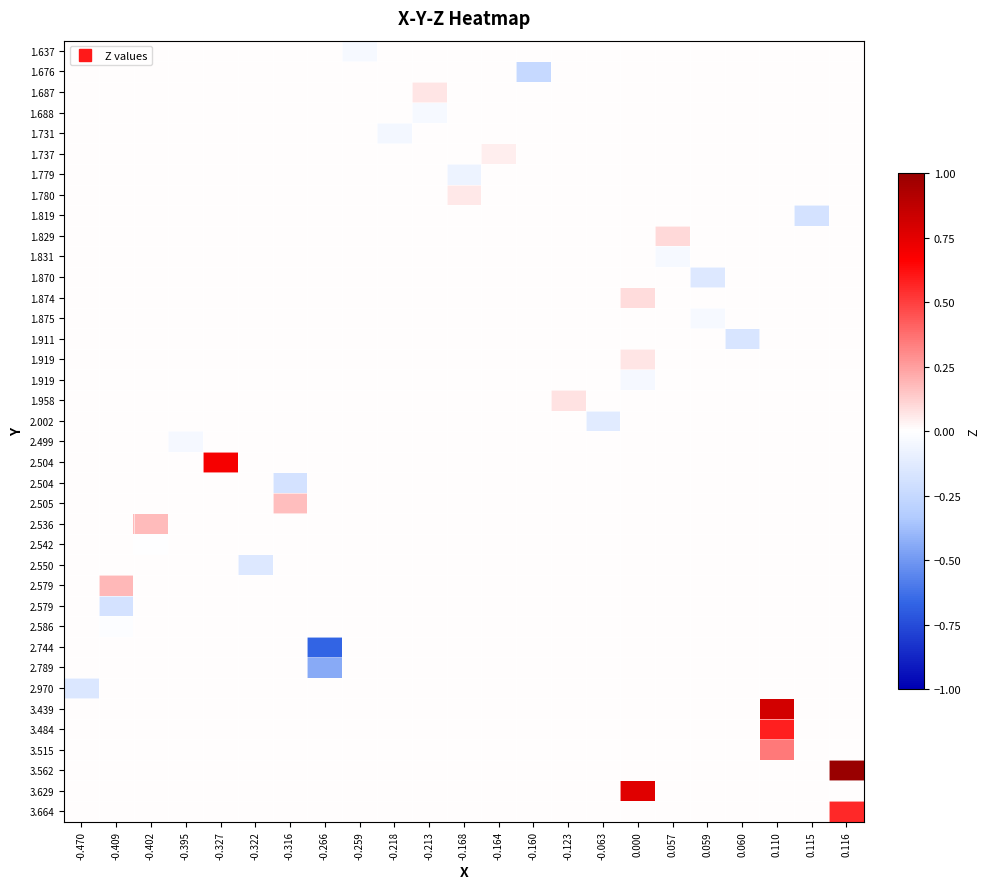

Reading right to left, what are all the values shown in this chart?

row_0: 0.116=0.0	0.115=0.0	0.110=0.0	0.060=0.0	0.059=0.0	0.057=0.0	0.000=0.0	-0.063=0.0	-0.123=0.0	-0.160=0.0	-0.164=0.0	-0.168=0.0	-0.213=0.0	-0.218=0.0	-0.259=-0.0	-0.266=0.0	-0.316=0.0	-0.322=0.0	-0.327=0.0	-0.395=0.0	-0.402=0.0	-0.409=0.0	-0.470=0.0
row_1: 0.116=0.0	0.115=0.0	0.110=0.0	0.060=0.0	0.059=0.0	0.057=0.0	0.000=0.0	-0.063=0.0	-0.123=0.0	-0.160=-0.2	-0.164=0.0	-0.168=0.0	-0.213=0.0	-0.218=0.0	-0.259=0.0	-0.266=0.0	-0.316=0.0	-0.322=0.0	-0.327=0.0	-0.395=0.0	-0.402=0.0	-0.409=0.0	-0.470=0.0
row_2: 0.116=0.0	0.115=0.0	0.110=0.0	0.060=0.0	0.059=0.0	0.057=0.0	0.000=0.0	-0.063=0.0	-0.123=0.0	-0.160=0.0	-0.164=0.0	-0.168=0.0	-0.213=0.1	-0.218=0.0	-0.259=0.0	-0.266=0.0	-0.316=0.0	-0.322=0.0	-0.327=0.0	-0.395=0.0	-0.402=0.0	-0.409=0.0	-0.470=0.0
row_3: 0.116=0.0	0.115=0.0	0.110=0.0	0.060=0.0	0.059=0.0	0.057=0.0	0.000=0.0	-0.063=0.0	-0.123=0.0	-0.160=0.0	-0.164=0.0	-0.168=0.0	-0.213=-0.0	-0.218=0.0	-0.259=0.0	-0.266=0.0	-0.316=0.0	-0.322=0.0	-0.327=0.0	-0.395=0.0	-0.402=0.0	-0.409=0.0	-0.470=0.0
row_4: 0.116=0.0	0.115=0.0	0.110=0.0	0.060=0.0	0.059=0.0	0.057=0.0	0.000=0.0	-0.063=0.0	-0.123=0.0	-0.160=0.0	-0.164=0.0	-0.168=0.0	-0.213=0.0	-0.218=-0.0	-0.259=0.0	-0.266=0.0	-0.316=0.0	-0.322=0.0	-0.327=0.0	-0.395=0.0	-0.402=0.0	-0.409=0.0	-0.470=0.0
row_5: 0.116=0.0	0.115=0.0	0.110=0.0	0.060=0.0	0.059=0.0	0.057=0.0	0.000=0.0	-0.063=0.0	-0.123=0.0	-0.160=0.0	-0.164=0.0	-0.168=0.0	-0.213=0.0	-0.218=0.0	-0.259=0.0	-0.266=0.0	-0.316=0.0	-0.322=0.0	-0.327=0.0	-0.395=0.0	-0.402=0.0	-0.409=0.0	-0.470=0.0
row_6: 0.116=0.0	0.115=0.0	0.110=0.0	0.060=0.0	0.059=0.0	0.057=0.0	0.000=0.0	-0.063=0.0	-0.123=0.0	-0.160=0.0	-0.164=0.0	-0.168=-0.1	-0.213=0.0	-0.218=0.0	-0.259=0.0	-0.266=0.0	-0.316=0.0	-0.322=0.0	-0.327=0.0	-0.395=0.0	-0.402=0.0	-0.409=0.0	-0.470=0.0
row_7: 0.116=0.0	0.115=0.0	0.110=0.0	0.060=0.0	0.059=0.0	0.057=0.0	0.000=0.0	-0.063=0.0	-0.123=0.0	-0.160=0.0	-0.164=0.0	-0.168=0.1	-0.213=0.0	-0.218=0.0	-0.259=0.0	-0.266=0.0	-0.316=0.0	-0.322=0.0	-0.327=0.0	-0.395=0.0	-0.402=0.0	-0.409=0.0	-0.470=0.0
row_8: 0.116=0.0	0.115=-0.2	0.110=0.0	0.060=0.0	0.059=0.0	0.057=0.0	0.000=0.0	-0.063=0.0	-0.123=0.0	-0.160=0.0	-0.164=0.0	-0.168=0.0	-0.213=0.0	-0.218=0.0	-0.259=0.0	-0.266=0.0	-0.316=0.0	-0.322=0.0	-0.327=0.0	-0.395=0.0	-0.402=0.0	-0.409=0.0	-0.470=0.0
row_9: 0.116=0.0	0.115=0.0	0.110=0.0	0.060=0.0	0.059=0.0	0.057=0.1	0.000=0.0	-0.063=0.0	-0.123=0.0	-0.160=0.0	-0.164=0.0	-0.168=0.0	-0.213=0.0	-0.218=0.0	-0.259=0.0	-0.266=0.0	-0.316=0.0	-0.322=0.0	-0.327=0.0	-0.395=0.0	-0.402=0.0	-0.409=0.0	-0.470=0.0
row_10: 0.116=0.0	0.115=0.0	0.110=0.0	0.060=0.0	0.059=0.0	0.057=-0.0	0.000=0.0	-0.063=0.0	-0.123=0.0	-0.160=0.0	-0.164=0.0	-0.168=0.0	-0.213=0.0	-0.218=0.0	-0.259=0.0	-0.266=0.0	-0.316=0.0	-0.322=0.0	-0.327=0.0	-0.395=0.0	-0.402=0.0	-0.409=0.0	-0.470=0.0
row_11: 0.116=0.0	0.115=0.0	0.110=0.0	0.060=0.0	0.059=-0.1	0.057=0.0	0.000=0.0	-0.063=0.0	-0.123=0.0	-0.160=0.0	-0.164=0.0	-0.168=0.0	-0.213=0.0	-0.218=0.0	-0.259=0.0	-0.266=0.0	-0.316=0.0	-0.322=0.0	-0.327=0.0	-0.395=0.0	-0.402=0.0	-0.409=0.0	-0.470=0.0
row_12: 0.116=0.0	0.115=0.0	0.110=0.0	0.060=0.0	0.059=0.0	0.057=0.0	0.000=0.1	-0.063=0.0	-0.123=0.0	-0.160=0.0	-0.164=0.0	-0.168=0.0	-0.213=0.0	-0.218=0.0	-0.259=0.0	-0.266=0.0	-0.316=0.0	-0.322=0.0	-0.327=0.0	-0.395=0.0	-0.402=0.0	-0.409=0.0	-0.470=0.0
row_13: 0.116=0.0	0.115=0.0	0.110=0.0	0.060=0.0	0.059=-0.0	0.057=0.0	0.000=0.0	-0.063=0.0	-0.123=0.0	-0.160=0.0	-0.164=0.0	-0.168=0.0	-0.213=0.0	-0.218=0.0	-0.259=0.0	-0.266=0.0	-0.316=0.0	-0.322=0.0	-0.327=0.0	-0.395=0.0	-0.402=0.0	-0.409=0.0	-0.470=0.0
row_14: 0.116=0.0	0.115=0.0	0.110=0.0	0.060=-0.2	0.059=0.0	0.057=0.0	0.000=0.0	-0.063=0.0	-0.123=0.0	-0.160=0.0	-0.164=0.0	-0.168=0.0	-0.213=0.0	-0.218=0.0	-0.259=0.0	-0.266=0.0	-0.316=0.0	-0.322=0.0	-0.327=0.0	-0.395=0.0	-0.402=0.0	-0.409=0.0	-0.470=0.0
row_15: 0.116=0.0	0.115=0.0	0.110=0.0	0.060=0.0	0.059=0.0	0.057=0.0	0.000=0.1	-0.063=0.0	-0.123=0.0	-0.160=0.0	-0.164=0.0	-0.168=0.0	-0.213=0.0	-0.218=0.0	-0.259=0.0	-0.266=0.0	-0.316=0.0	-0.322=0.0	-0.327=0.0	-0.395=0.0	-0.402=0.0	-0.409=0.0	-0.470=0.0
row_16: 0.116=0.0	0.115=0.0	0.110=0.0	0.060=0.0	0.059=0.0	0.057=0.0	0.000=-0.0	-0.063=0.0	-0.123=0.0	-0.160=0.0	-0.164=0.0	-0.168=0.0	-0.213=0.0	-0.218=0.0	-0.259=0.0	-0.266=0.0	-0.316=0.0	-0.322=0.0	-0.327=0.0	-0.395=0.0	-0.402=0.0	-0.409=0.0	-0.470=0.0
row_17: 0.116=0.0	0.115=0.0	0.110=0.0	0.060=0.0	0.059=0.0	0.057=0.0	0.000=0.0	-0.063=0.0	-0.123=0.1	-0.160=0.0	-0.164=0.0	-0.168=0.0	-0.213=0.0	-0.218=0.0	-0.259=0.0	-0.266=0.0	-0.316=0.0	-0.322=0.0	-0.327=0.0	-0.395=0.0	-0.402=0.0	-0.409=0.0	-0.470=0.0
row_18: 0.116=0.0	0.115=0.0	0.110=0.0	0.060=0.0	0.059=0.0	0.057=0.0	0.000=0.0	-0.063=-0.1	-0.123=0.0	-0.160=0.0	-0.164=0.0	-0.168=0.0	-0.213=0.0	-0.218=0.0	-0.259=0.0	-0.266=0.0	-0.316=0.0	-0.322=0.0	-0.327=0.0	-0.395=0.0	-0.402=0.0	-0.409=0.0	-0.470=0.0
row_19: 0.116=0.0	0.115=0.0	0.110=0.0	0.060=0.0	0.059=0.0	0.057=0.0	0.000=0.0	-0.063=0.0	-0.123=0.0	-0.160=0.0	-0.164=0.0	-0.168=0.0	-0.213=0.0	-0.218=0.0	-0.259=0.0	-0.266=0.0	-0.316=0.0	-0.322=0.0	-0.327=0.0	-0.395=-0.0	-0.402=0.0	-0.409=0.0	-0.470=0.0
row_20: 0.116=0.0	0.115=0.0	0.110=0.0	0.060=0.0	0.059=0.0	0.057=0.0	0.000=0.0	-0.063=0.0	-0.123=0.0	-0.160=0.0	-0.164=0.0	-0.168=0.0	-0.213=0.0	-0.218=0.0	-0.259=0.0	-0.266=0.0	-0.316=0.0	-0.322=0.0	-0.327=0.7	-0.395=0.0	-0.402=0.0	-0.409=0.0	-0.470=0.0
row_21: 0.116=0.0	0.115=0.0	0.110=0.0	0.060=0.0	0.059=0.0	0.057=0.0	0.000=0.0	-0.063=0.0	-0.123=0.0	-0.160=0.0	-0.164=0.0	-0.168=0.0	-0.213=0.0	-0.218=0.0	-0.259=0.0	-0.266=0.0	-0.316=-0.2	-0.322=0.0	-0.327=0.0	-0.395=0.0	-0.402=0.0	-0.409=0.0	-0.470=0.0
row_22: 0.116=0.0	0.115=0.0	0.110=0.0	0.060=0.0	0.059=0.0	0.057=0.0	0.000=0.0	-0.063=0.0	-0.123=0.0	-0.160=0.0	-0.164=0.0	-0.168=0.0	-0.213=0.0	-0.218=0.0	-0.259=0.0	-0.266=0.0	-0.316=0.2	-0.322=0.0	-0.327=0.0	-0.395=0.0	-0.402=0.0	-0.409=0.0	-0.470=0.0
row_23: 0.116=0.0	0.115=0.0	0.110=0.0	0.060=0.0	0.059=0.0	0.057=0.0	0.000=0.0	-0.063=0.0	-0.123=0.0	-0.160=0.0	-0.164=0.0	-0.168=0.0	-0.213=0.0	-0.218=0.0	-0.259=0.0	-0.266=0.0	-0.316=0.0	-0.322=0.0	-0.327=0.0	-0.395=0.0	-0.402=0.2	-0.409=0.0	-0.470=0.0
row_24: 0.116=0.0	0.115=0.0	0.110=0.0	0.060=0.0	0.059=0.0	0.057=0.0	0.000=0.0	-0.063=0.0	-0.123=0.0	-0.160=0.0	-0.164=0.0	-0.168=0.0	-0.213=0.0	-0.218=0.0	-0.259=0.0	-0.266=0.0	-0.316=0.0	-0.322=0.0	-0.327=0.0	-0.395=0.0	-0.402=-0.0	-0.409=0.0	-0.470=0.0
row_25: 0.116=0.0	0.115=0.0	0.110=0.0	0.060=0.0	0.059=0.0	0.057=0.0	0.000=0.0	-0.063=0.0	-0.123=0.0	-0.160=0.0	-0.164=0.0	-0.168=0.0	-0.213=0.0	-0.218=0.0	-0.259=0.0	-0.266=0.0	-0.316=0.0	-0.322=-0.1	-0.327=0.0	-0.395=0.0	-0.402=0.0	-0.409=0.0	-0.470=0.0
row_26: 0.116=0.0	0.115=0.0	0.110=0.0	0.060=0.0	0.059=0.0	0.057=0.0	0.000=0.0	-0.063=0.0	-0.123=0.0	-0.160=0.0	-0.164=0.0	-0.168=0.0	-0.213=0.0	-0.218=0.0	-0.259=0.0	-0.266=0.0	-0.316=0.0	-0.322=0.0	-0.327=0.0	-0.395=0.0	-0.402=0.0	-0.409=0.2	-0.470=0.0
row_27: 0.116=0.0	0.115=0.0	0.110=0.0	0.060=0.0	0.059=0.0	0.057=0.0	0.000=0.0	-0.063=0.0	-0.123=0.0	-0.160=0.0	-0.164=0.0	-0.168=0.0	-0.213=0.0	-0.218=0.0	-0.259=0.0	-0.266=0.0	-0.316=0.0	-0.322=0.0	-0.327=0.0	-0.395=0.0	-0.402=0.0	-0.409=-0.2	-0.470=0.0
row_28: 0.116=0.0	0.115=0.0	0.110=0.0	0.060=0.0	0.059=0.0	0.057=0.0	0.000=0.0	-0.063=0.0	-0.123=0.0	-0.160=0.0	-0.164=0.0	-0.168=0.0	-0.213=0.0	-0.218=0.0	-0.259=0.0	-0.266=0.0	-0.316=0.0	-0.322=0.0	-0.327=0.0	-0.395=0.0	-0.402=0.0	-0.409=-0.0	-0.470=0.0
row_29: 0.116=0.0	0.115=0.0	0.110=0.0	0.060=0.0	0.059=0.0	0.057=0.0	0.000=0.0	-0.063=0.0	-0.123=0.0	-0.160=0.0	-0.164=0.0	-0.168=0.0	-0.213=0.0	-0.218=0.0	-0.259=0.0	-0.266=-0.7	-0.316=0.0	-0.322=0.0	-0.327=0.0	-0.395=0.0	-0.402=0.0	-0.409=0.0	-0.470=0.0
row_30: 0.116=0.0	0.115=0.0	0.110=0.0	0.060=0.0	0.059=0.0	0.057=0.0	0.000=0.0	-0.063=0.0	-0.123=0.0	-0.160=0.0	-0.164=0.0	-0.168=0.0	-0.213=0.0	-0.218=0.0	-0.259=0.0	-0.266=-0.4	-0.316=0.0	-0.322=0.0	-0.327=0.0	-0.395=0.0	-0.402=0.0	-0.409=0.0	-0.470=0.0
row_31: 0.116=0.0	0.115=0.0	0.110=0.0	0.060=0.0	0.059=0.0	0.057=0.0	0.000=0.0	-0.063=0.0	-0.123=0.0	-0.160=0.0	-0.164=0.0	-0.168=0.0	-0.213=0.0	-0.218=0.0	-0.259=0.0	-0.266=0.0	-0.316=0.0	-0.322=0.0	-0.327=0.0	-0.395=0.0	-0.402=0.0	-0.409=0.0	-0.470=-0.1
row_32: 0.116=0.0	0.115=0.0	0.110=0.8	0.060=0.0	0.059=0.0	0.057=0.0	0.000=0.0	-0.063=0.0	-0.123=0.0	-0.160=0.0	-0.164=0.0	-0.168=0.0	-0.213=0.0	-0.218=0.0	-0.259=0.0	-0.266=0.0	-0.316=0.0	-0.322=0.0	-0.327=0.0	-0.395=0.0	-0.402=0.0	-0.409=0.0	-0.470=0.0
row_33: 0.116=0.0	0.115=0.0	0.110=0.6	0.060=0.0	0.059=0.0	0.057=0.0	0.000=0.0	-0.063=0.0	-0.123=0.0	-0.160=0.0	-0.164=0.0	-0.168=0.0	-0.213=0.0	-0.218=0.0	-0.259=0.0	-0.266=0.0	-0.316=0.0	-0.322=0.0	-0.327=0.0	-0.395=0.0	-0.402=0.0	-0.409=0.0	-0.470=0.0
row_34: 0.116=0.0	0.115=0.0	0.110=0.3	0.060=0.0	0.059=0.0	0.057=0.0	0.000=0.0	-0.063=0.0	-0.123=0.0	-0.160=0.0	-0.164=0.0	-0.168=0.0	-0.213=0.0	-0.218=0.0	-0.259=0.0	-0.266=0.0	-0.316=0.0	-0.322=0.0	-0.327=0.0	-0.395=0.0	-0.402=0.0	-0.409=0.0	-0.470=0.0
row_35: 0.116=1.0	0.115=0.0	0.110=0.0	0.060=0.0	0.059=0.0	0.057=0.0	0.000=0.0	-0.063=0.0	-0.123=0.0	-0.160=0.0	-0.164=0.0	-0.168=0.0	-0.213=0.0	-0.218=0.0	-0.259=0.0	-0.266=0.0	-0.316=0.0	-0.322=0.0	-0.327=0.0	-0.395=0.0	-0.402=0.0	-0.409=0.0	-0.470=0.0
row_36: 0.116=0.0	0.115=0.0	0.110=0.0	0.060=0.0	0.059=0.0	0.057=0.0	0.000=0.8	-0.063=0.0	-0.123=0.0	-0.160=0.0	-0.164=0.0	-0.168=0.0	-0.213=0.0	-0.218=0.0	-0.259=0.0	-0.266=0.0	-0.316=0.0	-0.322=0.0	-0.327=0.0	-0.395=0.0	-0.402=0.0	-0.409=0.0	-0.470=0.0
row_37: 0.116=0.6	0.115=0.0	0.110=0.0	0.060=0.0	0.059=0.0	0.057=0.0	0.000=0.0	-0.063=0.0	-0.123=0.0	-0.160=0.0	-0.164=0.0	-0.168=0.0	-0.213=0.0	-0.218=0.0	-0.259=0.0	-0.266=0.0	-0.316=0.0	-0.322=0.0	-0.327=0.0	-0.395=0.0	-0.402=0.0	-0.409=0.0	-0.470=0.0